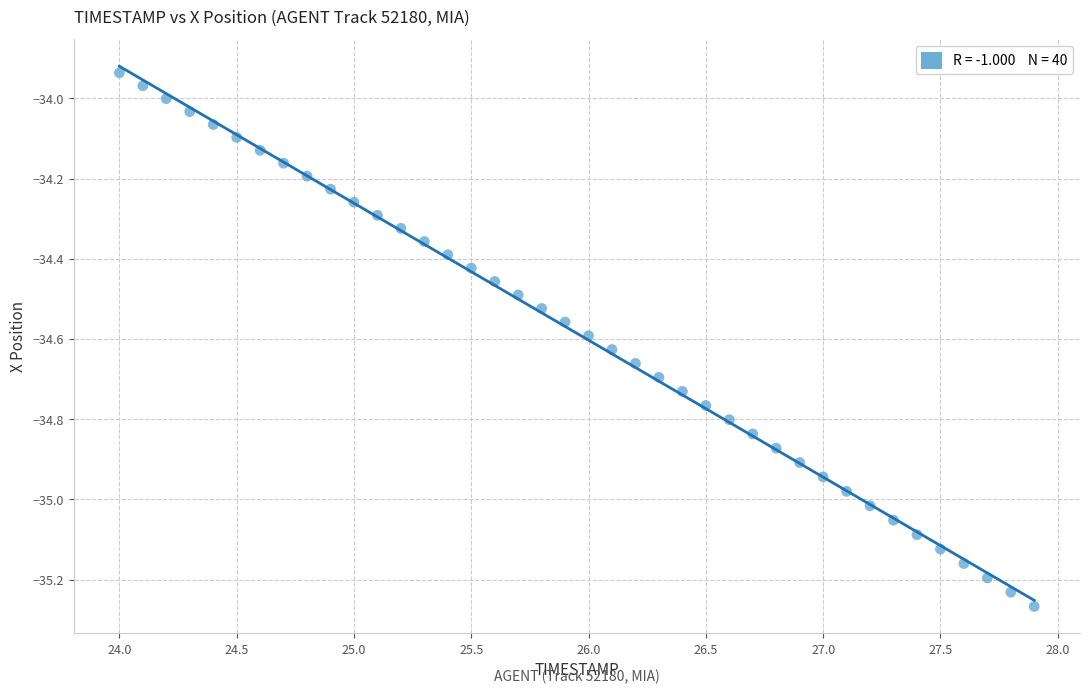

What is the range of Y values (max minus min)?

1.3